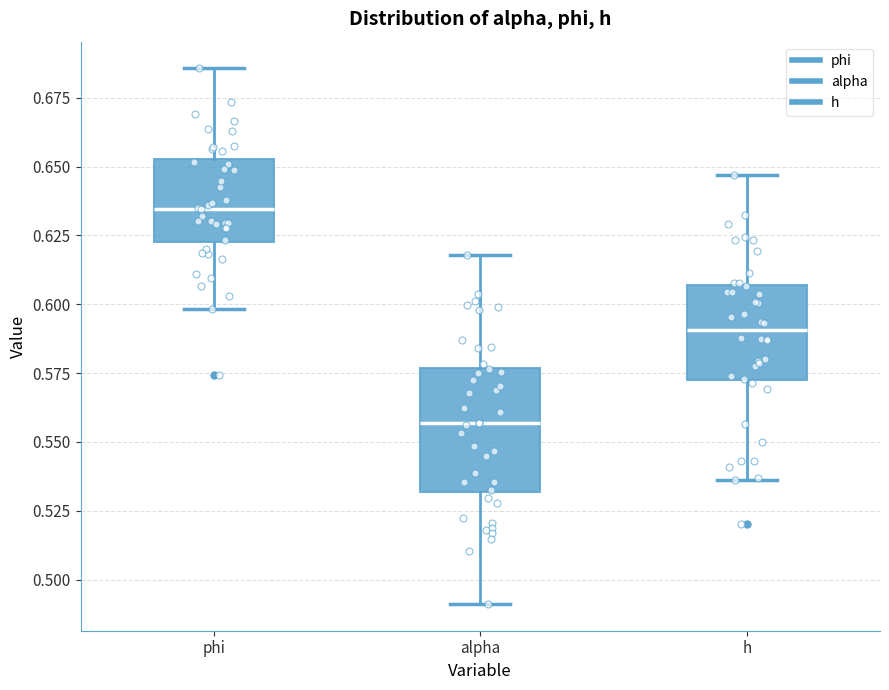

Which box's median line is the lowest?

alpha